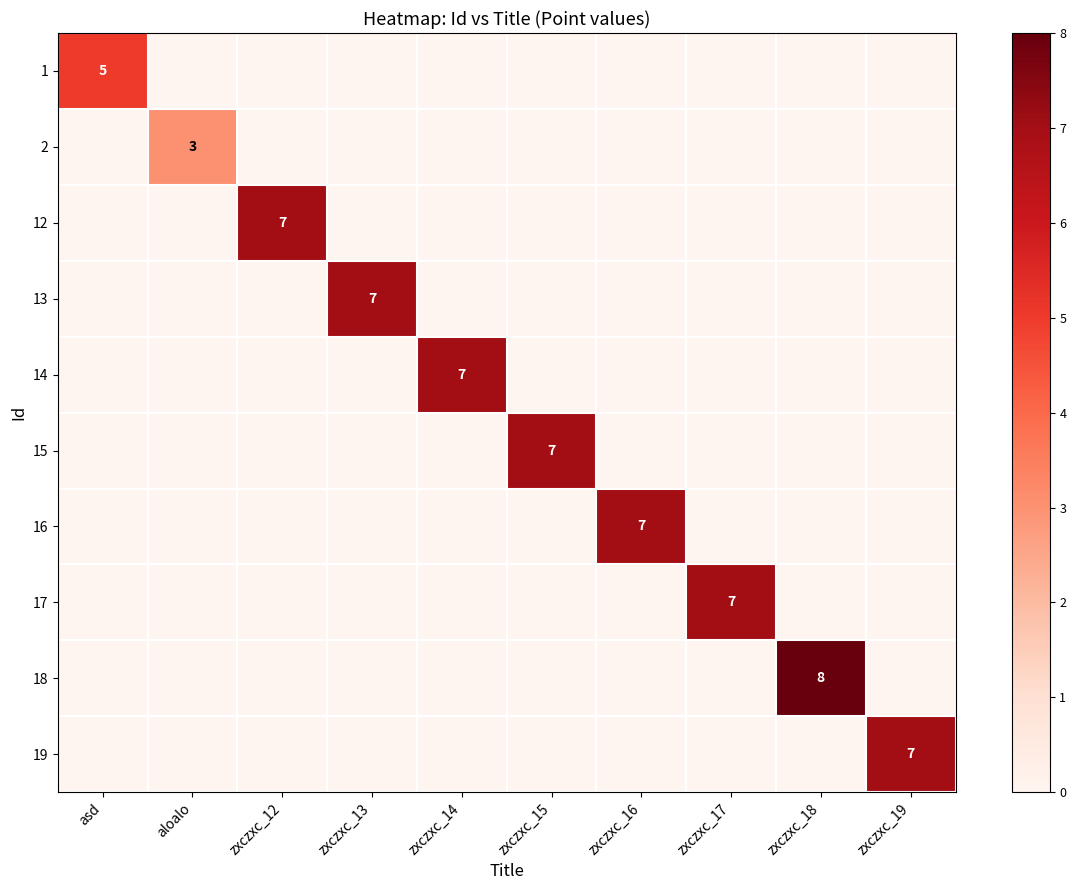

List the series in order of their peak value, highest first.

18, 12, 13, 14, 15, 16, 17, 19, 1, 2